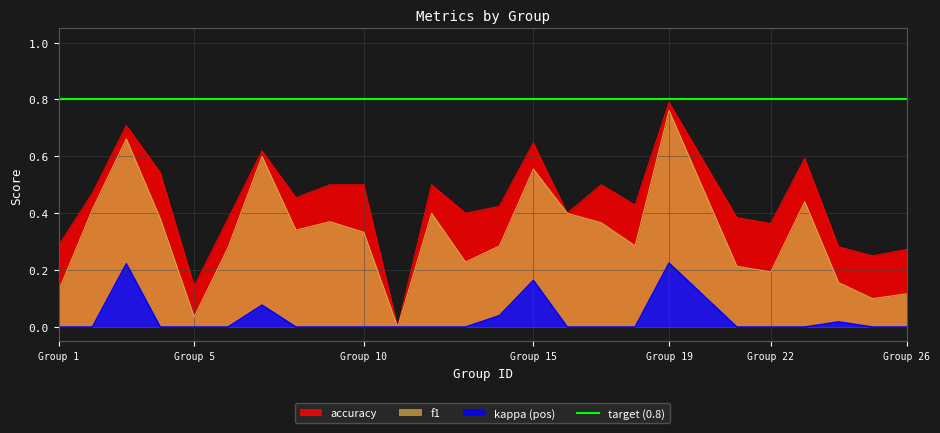

What is the total value across all series at 14?

0.7